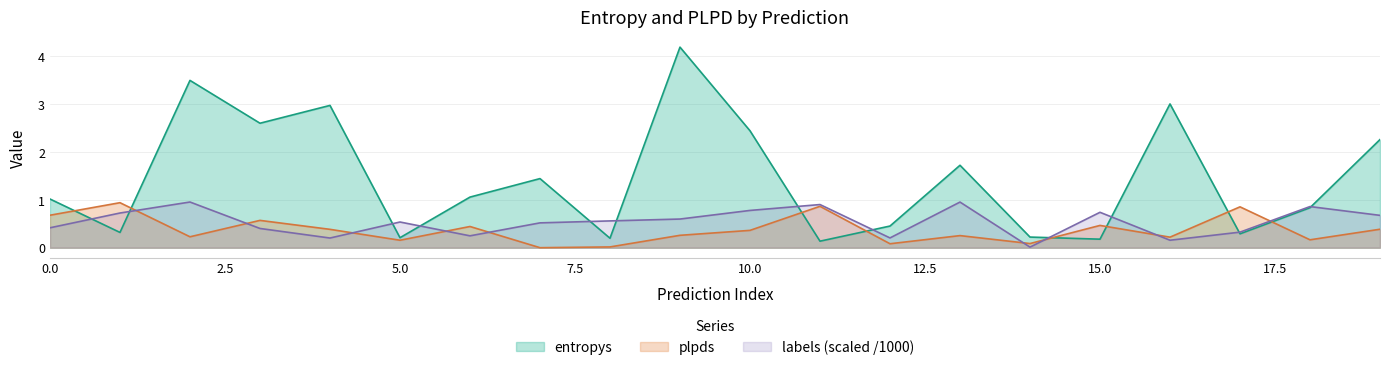

What is the total value across all series at 14?

0.3